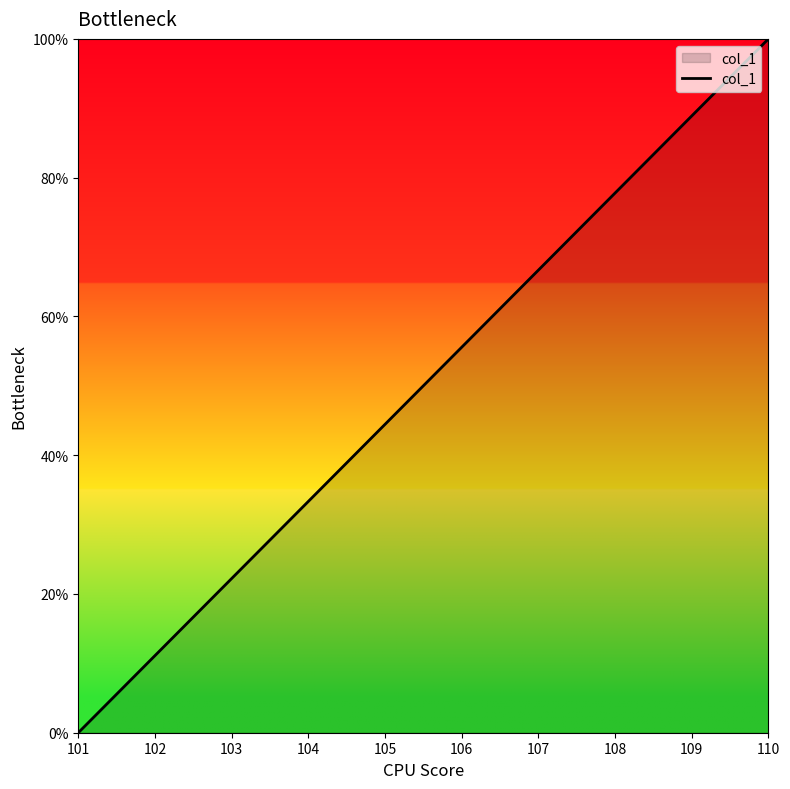

Which category has the lowest value across all series?

101